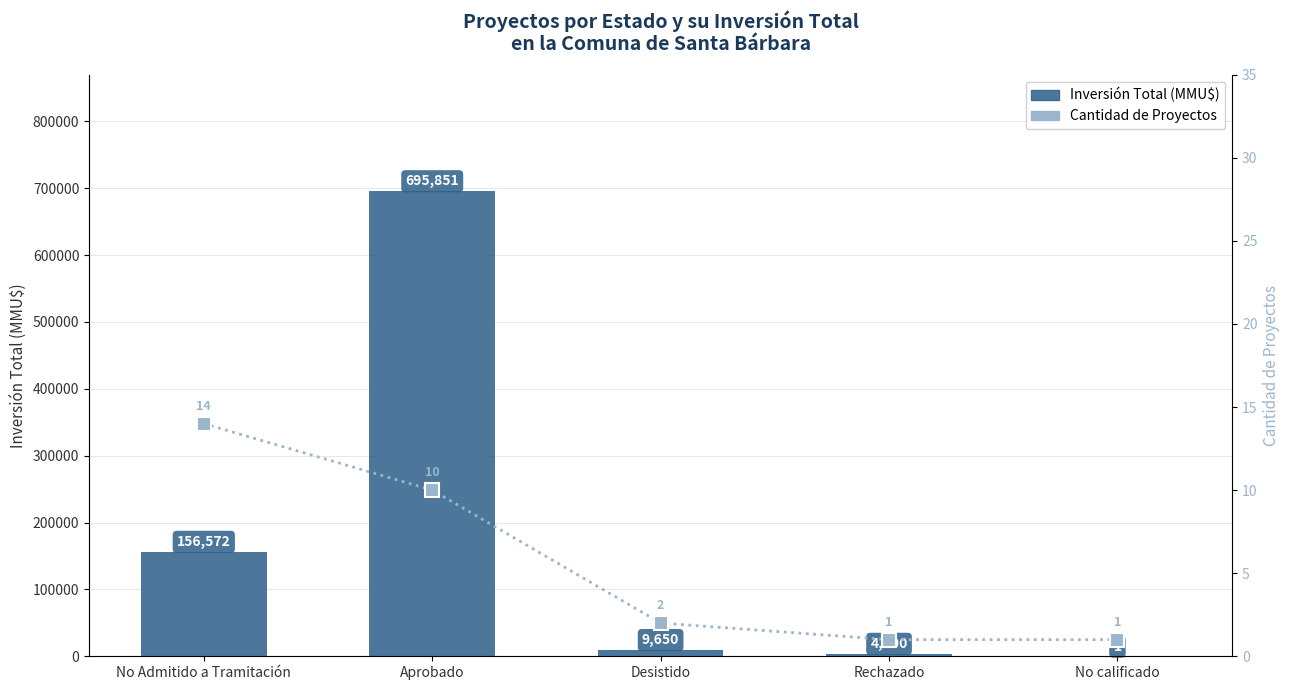

Reading left to right, transcribe all the data shown in this chart.

Inversión Total (MMU$): No Admitido a Tramitación=156572	Aprobado=695851	Desistido=9650	Rechazado=4000	No calificado=1
Cantidad de Proyectos: No Admitido a Tramitación=14	Aprobado=10	Desistido=2	Rechazado=1	No calificado=1